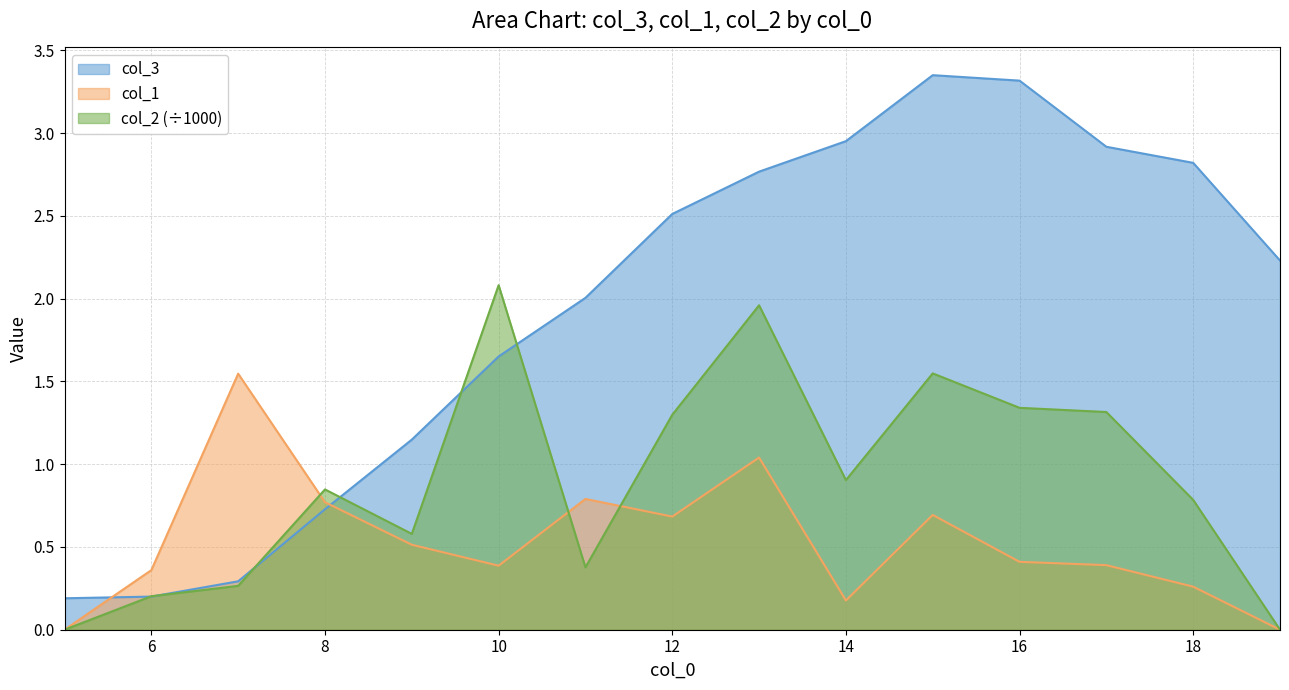

Where do col_2 and col_3 first cross each other?

5 and 6